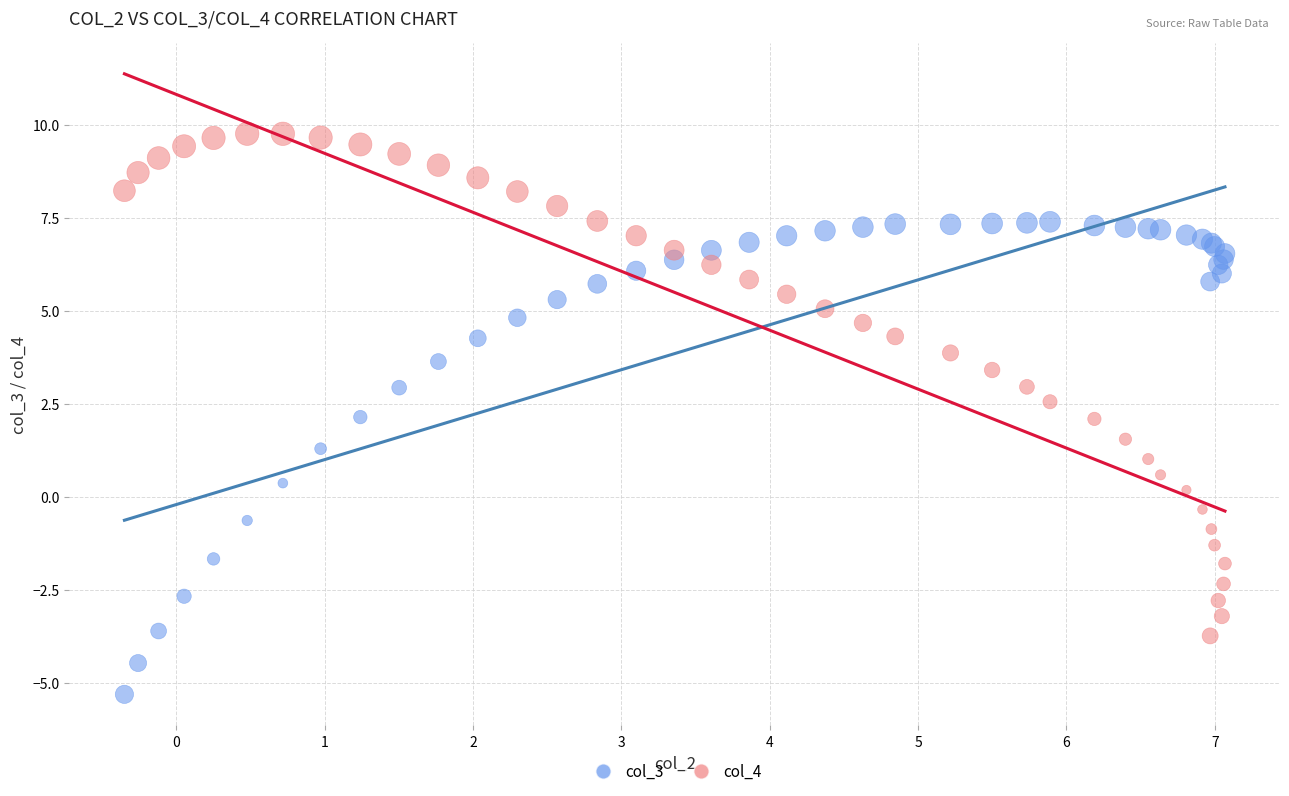

What are all the series names shown in the legend?

col_3, col_4